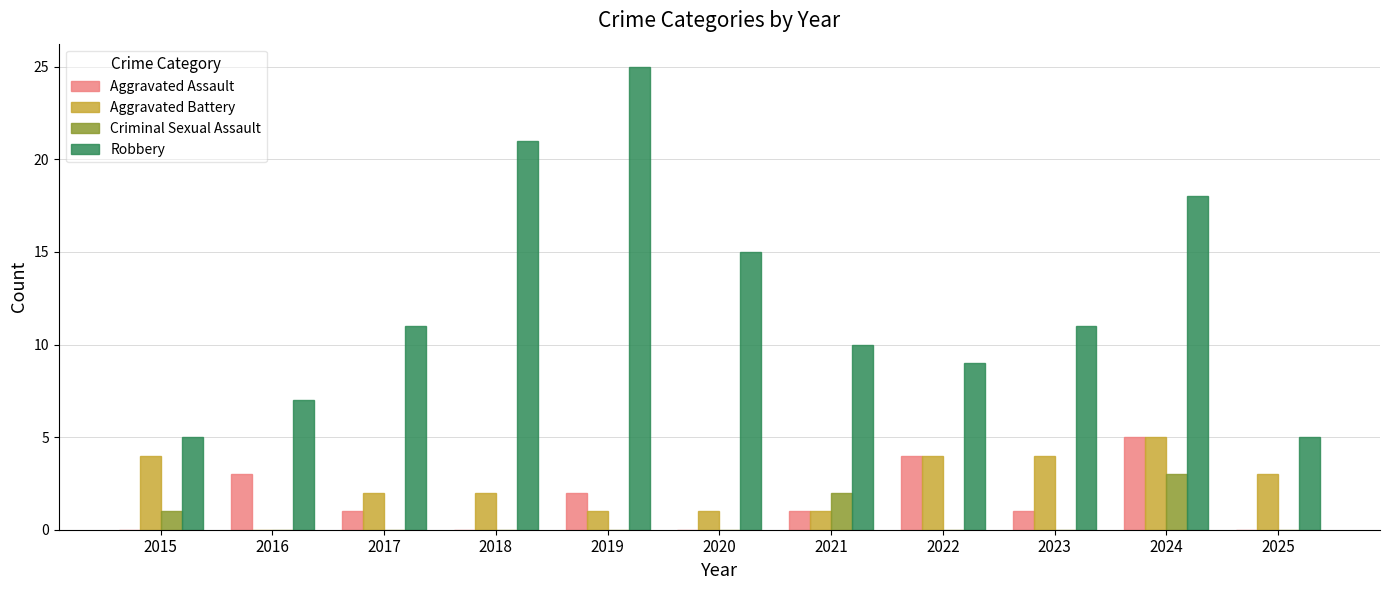

At which label is Robbery closest to 15?

2020